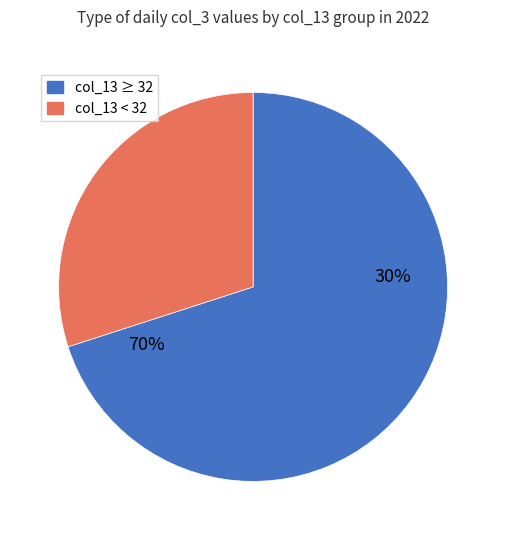

Is 21 the majority of the pie?

No